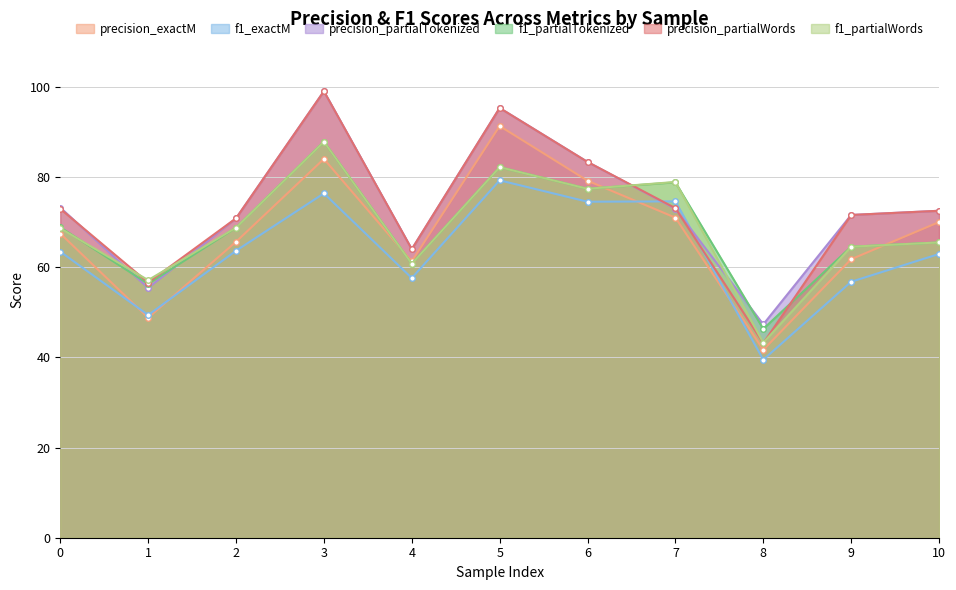

How many values in the f1_partialWords series are below 68?

5